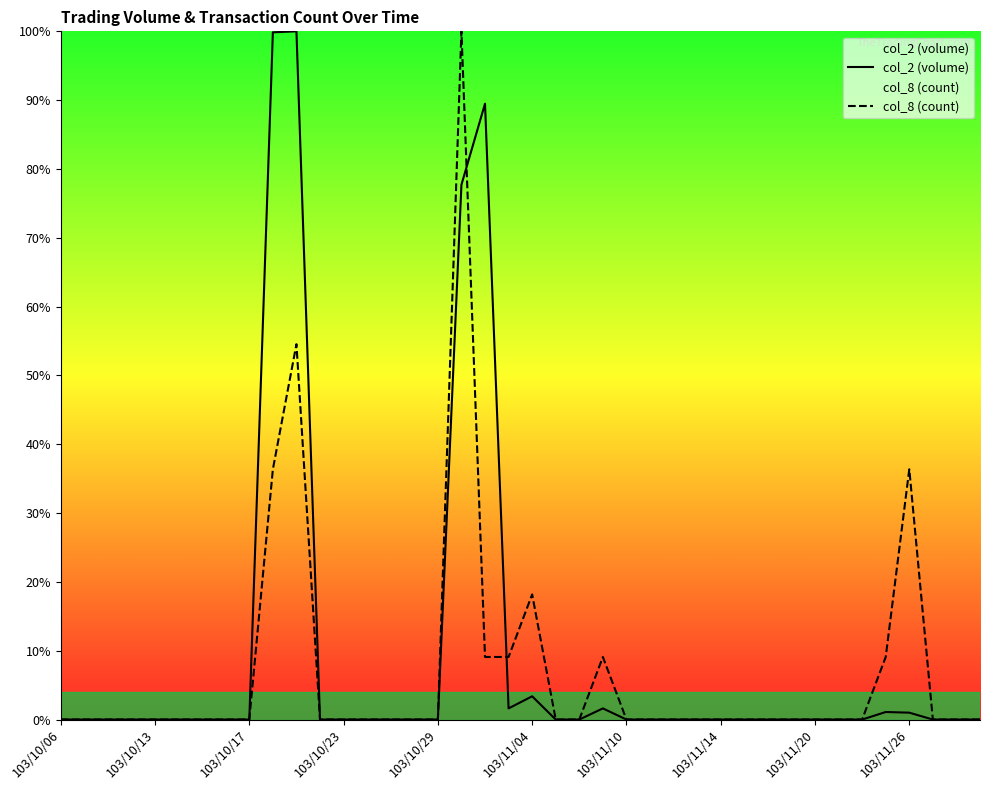

Between which two adjacent categories do col_2 (volume) and col_8 (count) first intersect?

17 and 18